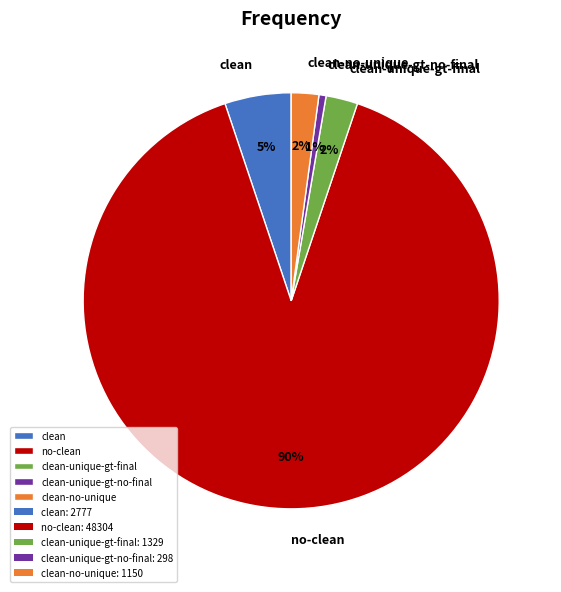

Which has a higher value, clean-unique-gt-no-final or clean-no-unique?

clean-no-unique